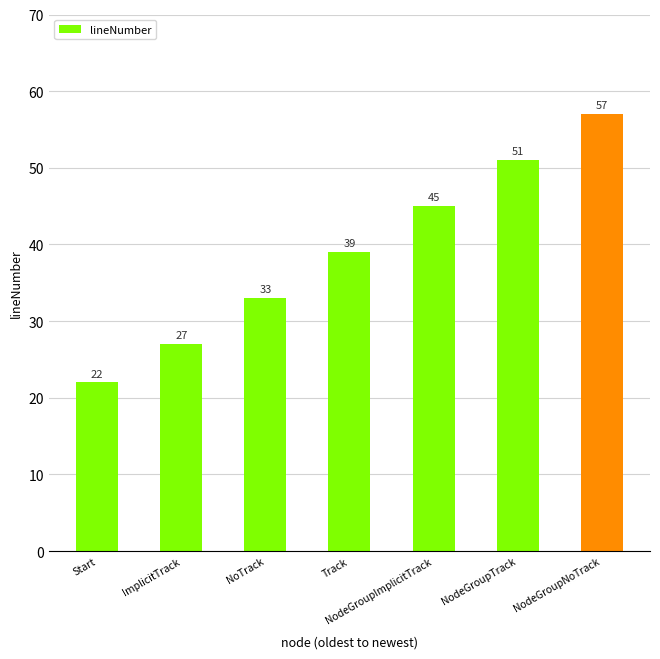

What is the difference between the values at NoTrack and NodeGroupImplicitTrack?

12